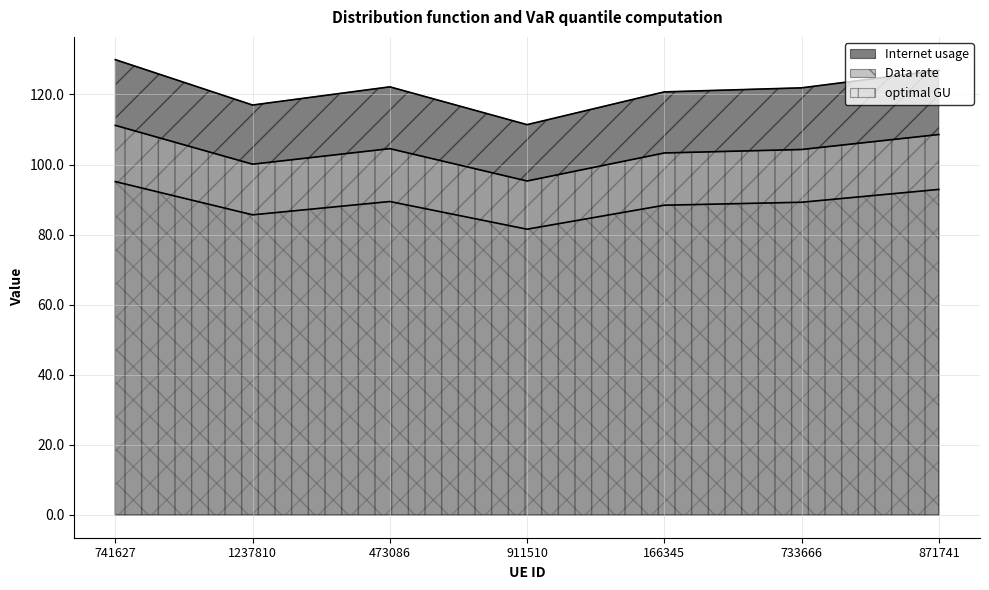

At 911510, list the series in order from largest to smallest.

Internet usage, optimal GU, Data rate